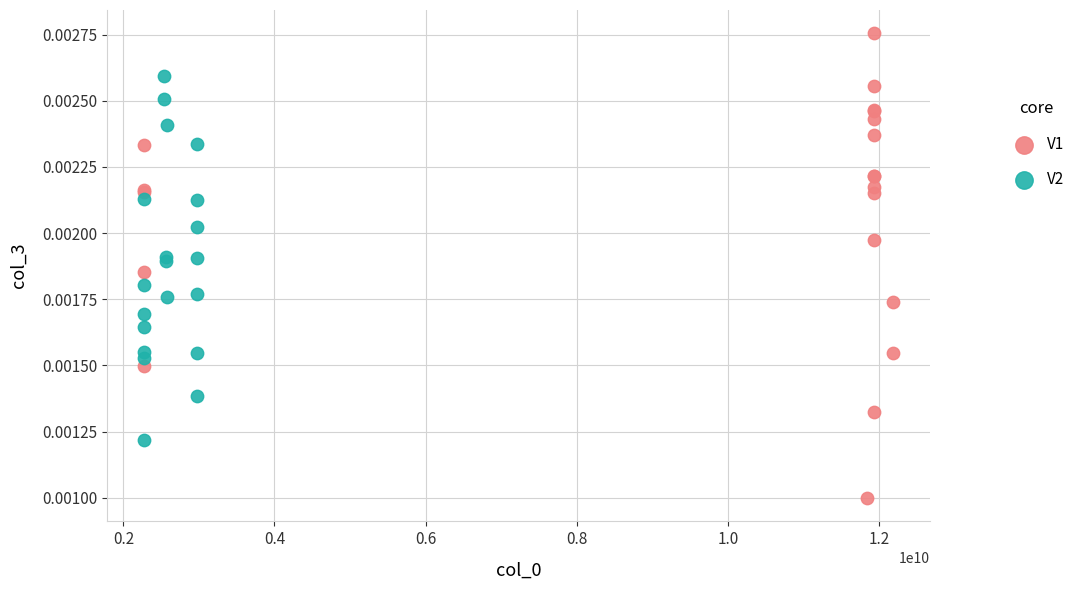

Which series reaches the minimum Y coordinate?

V1